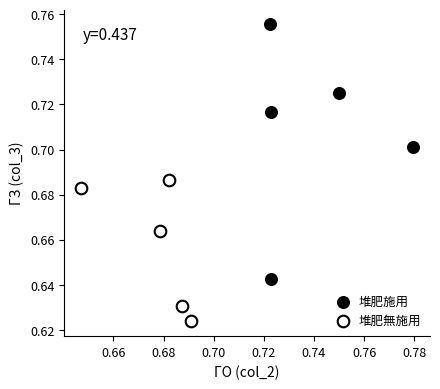

Which series reaches the maximum Y coordinate?

堆肥施用